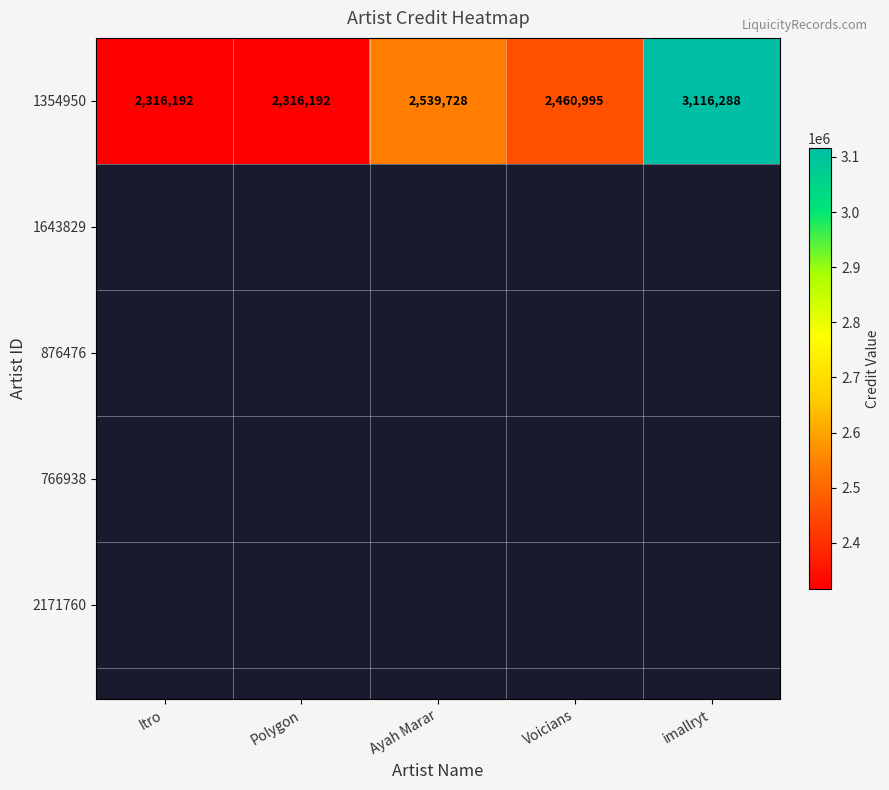

Reading left to right, list all the values displayed in this chart.

2316192	2316192	2539728	2460995	3116288